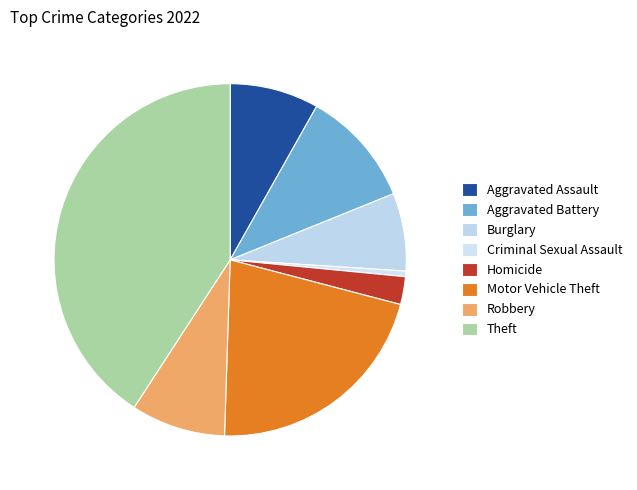

To the nearest percent, what percentage of the pie is Criminal Sexual Assault?

1%